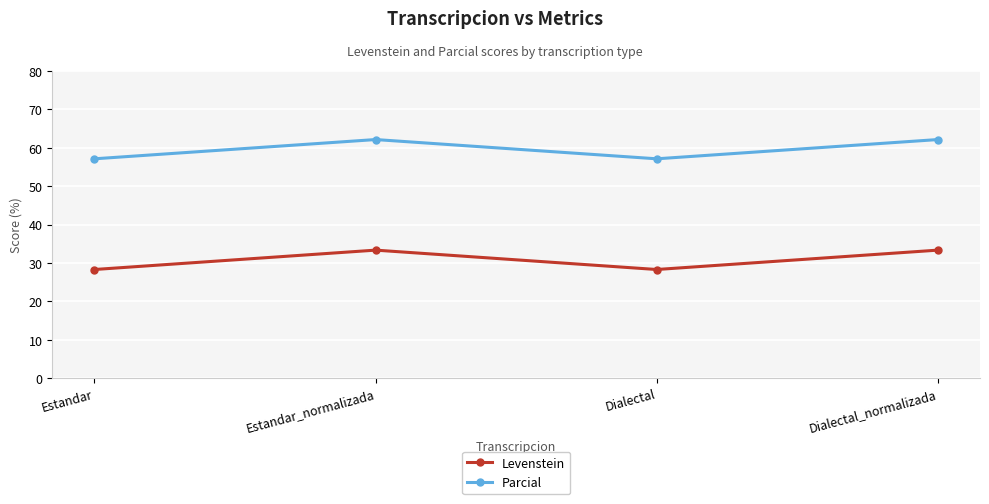

What are all the series names shown in the legend?

Levenstein, Parcial